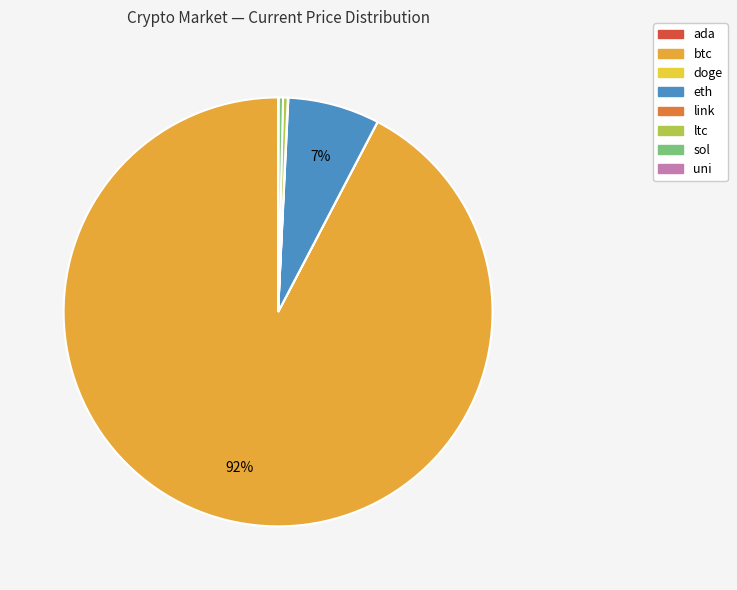

How many segments does this pie chart have?

8